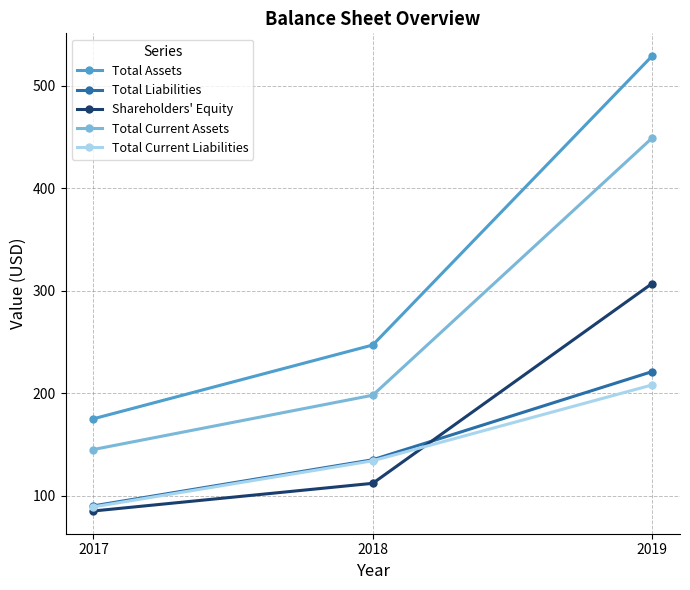

What is the value of the Total Assets point at the 1st from the left?

175